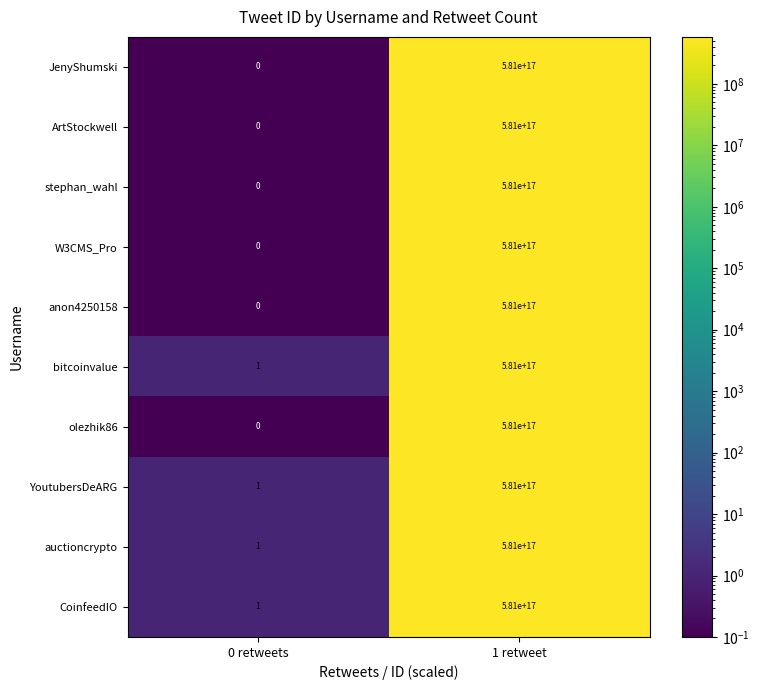

Is it true that bitcoinvalue equals 581000000000000000 at 1 retweet?

True